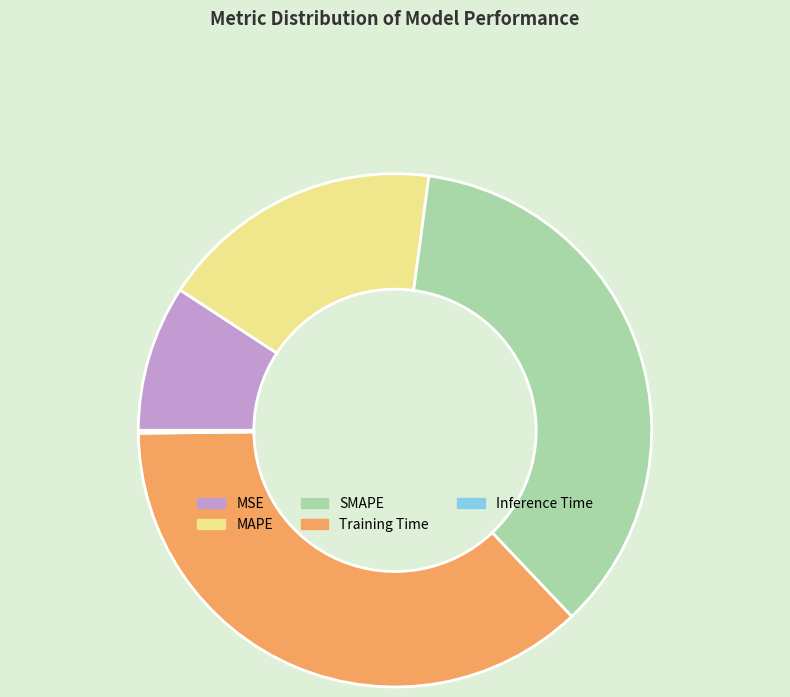

Which category has the biggest portion of the pie?

Training Time